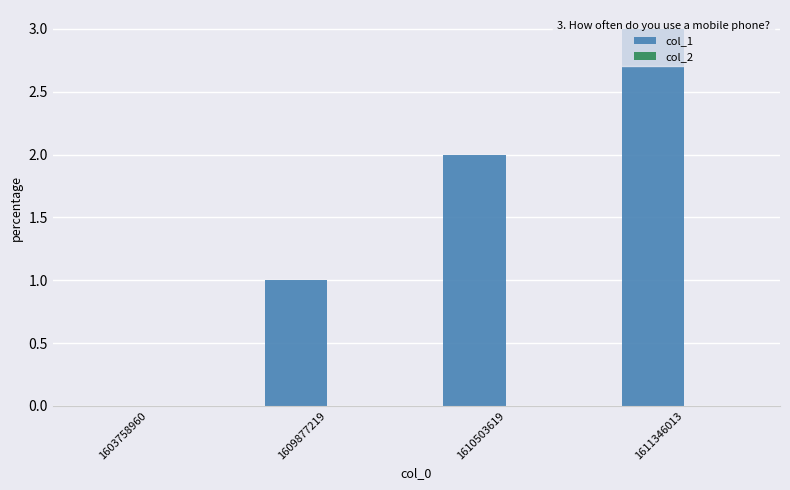

What is the sum of the values at 1609877219 and 1611346013?

4